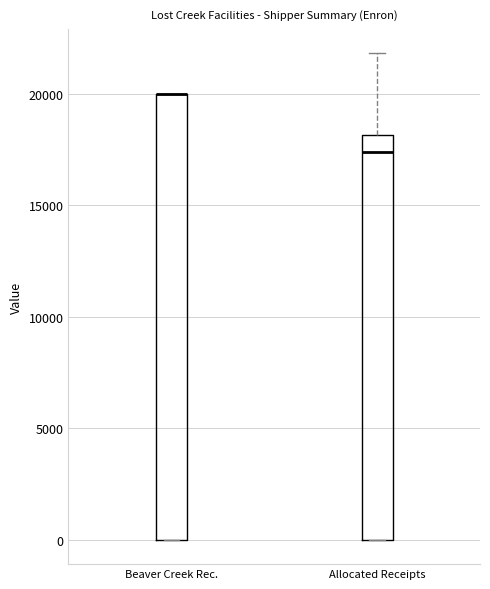

Comparing the boxes themselves (not the whiskers), which one is the tallest?

Beaver Creek Rec.